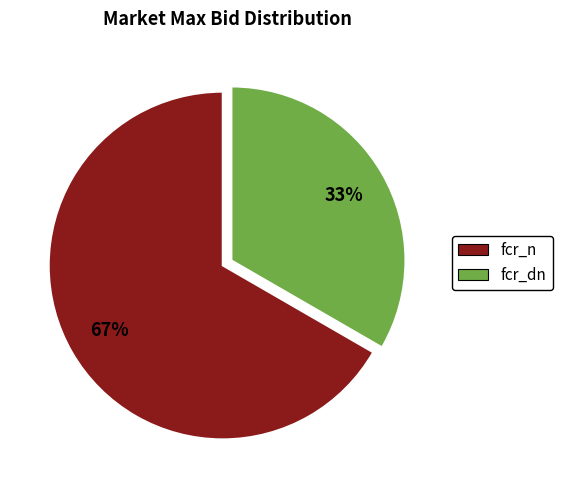

What is the smallest slice in the pie chart?

fcr_dn